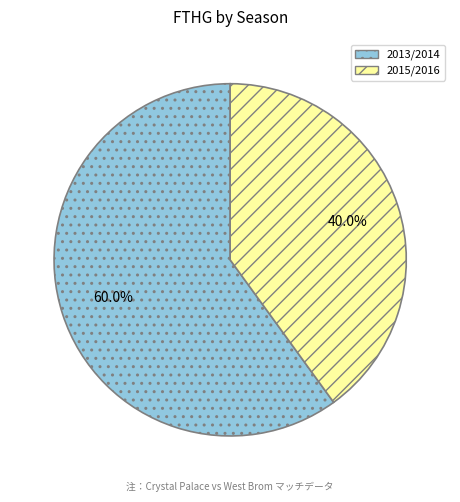

To the nearest percent, what is the average slice percentage?

50%